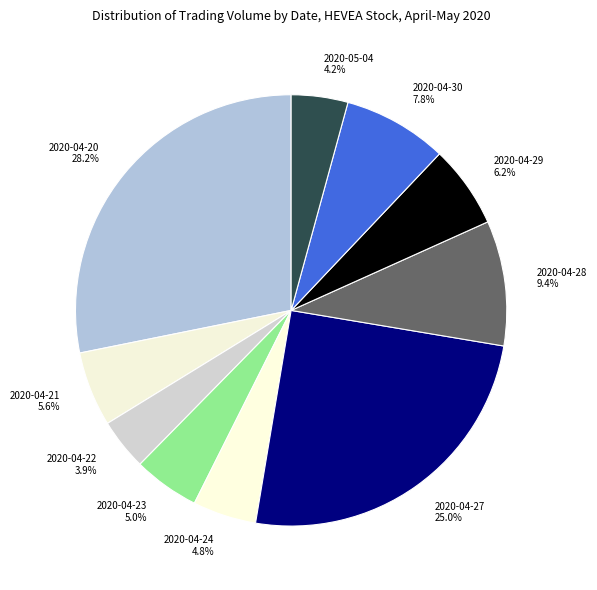

Count the number of slices in the pie.

10